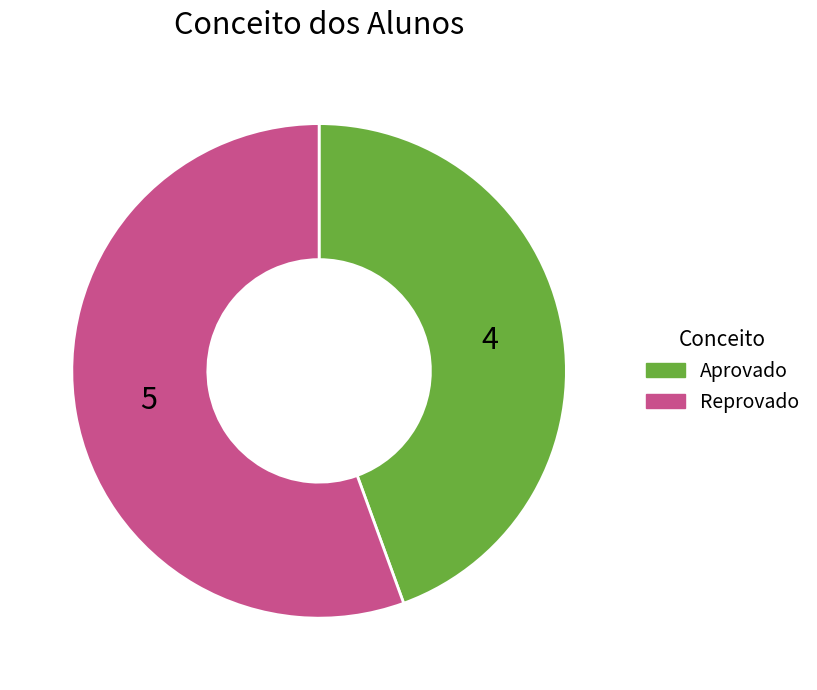

What is the largest slice in the pie chart?

Reprovado